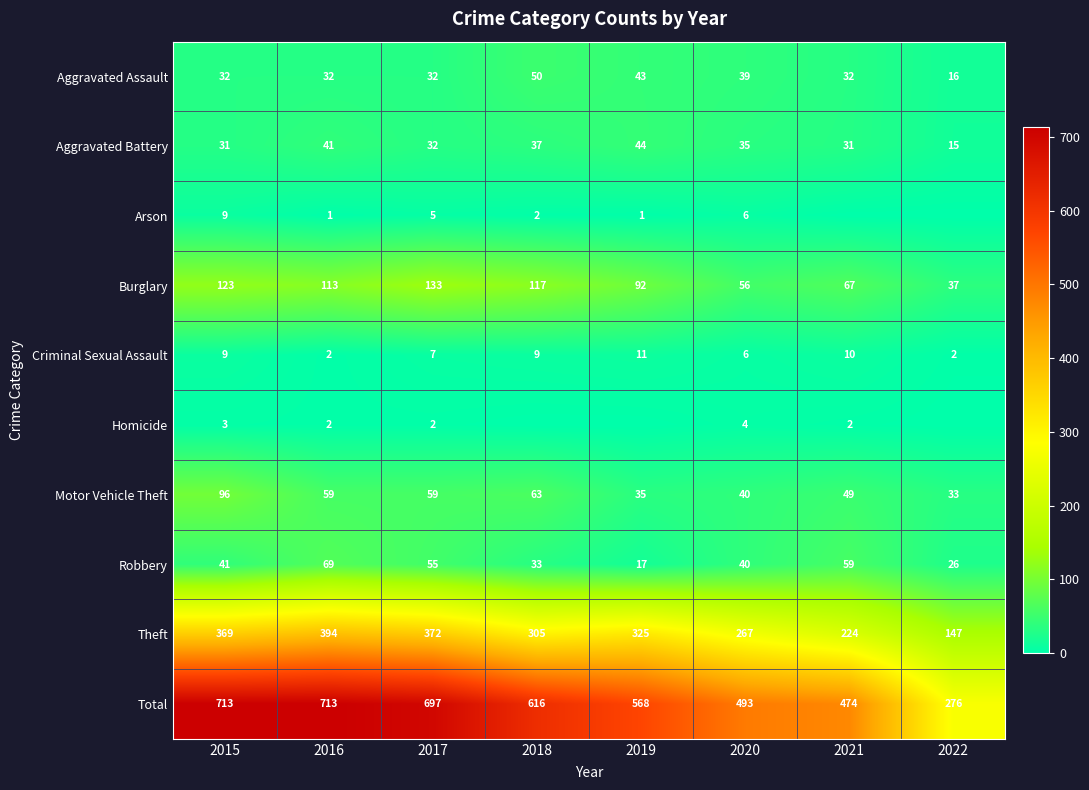

What is the maximum value shown in the chart?

713